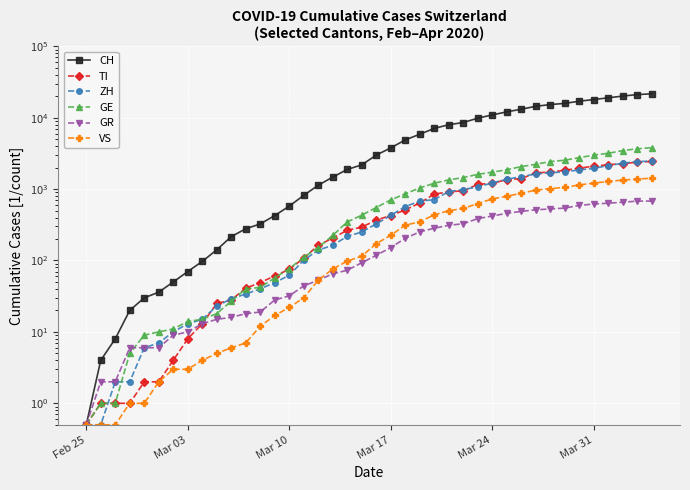

How many values in the CH series are below 2989?

20